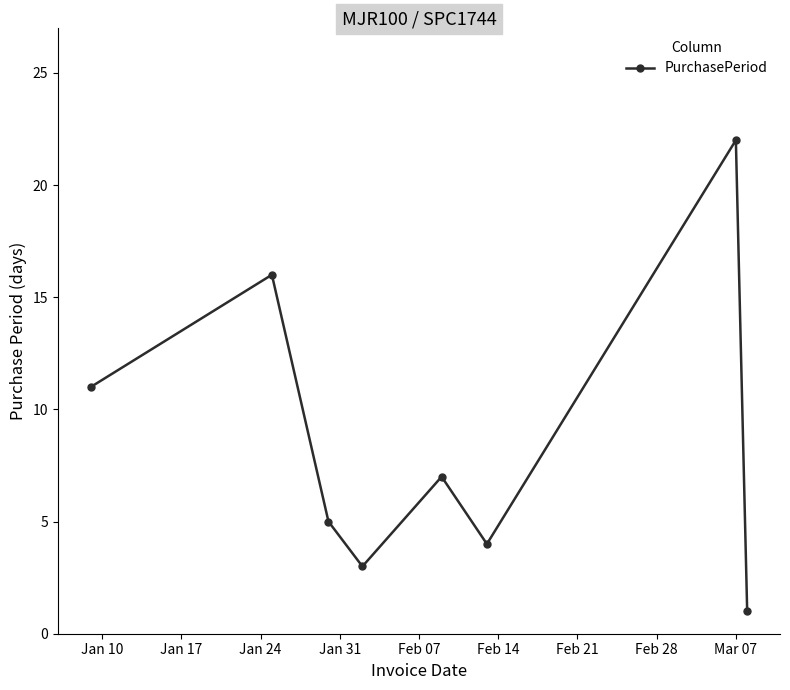

What is the value of the 8th point from the left?

1